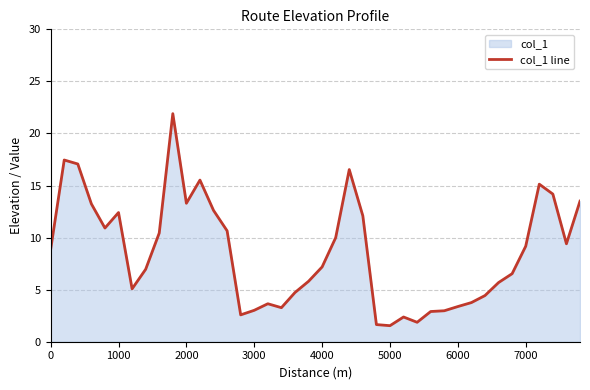

What is the minimum value shown in the chart?

1.5